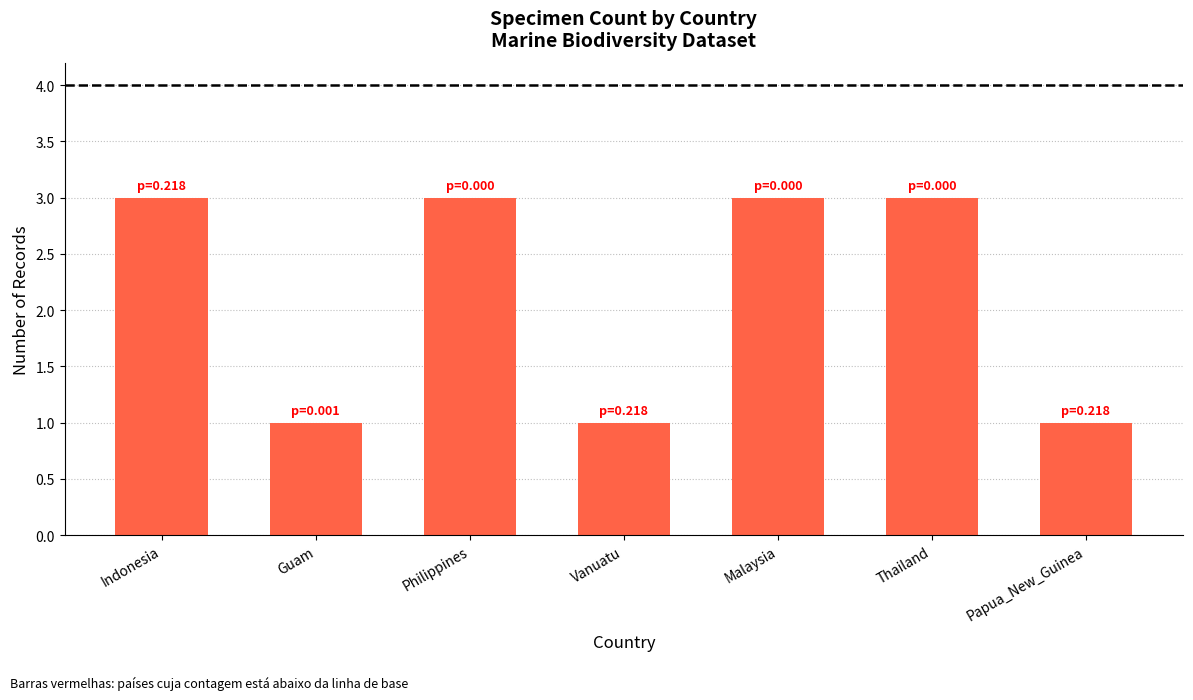

Reading right to left, what are all the values shown in this chart?

1	3	3	1	3	1	3